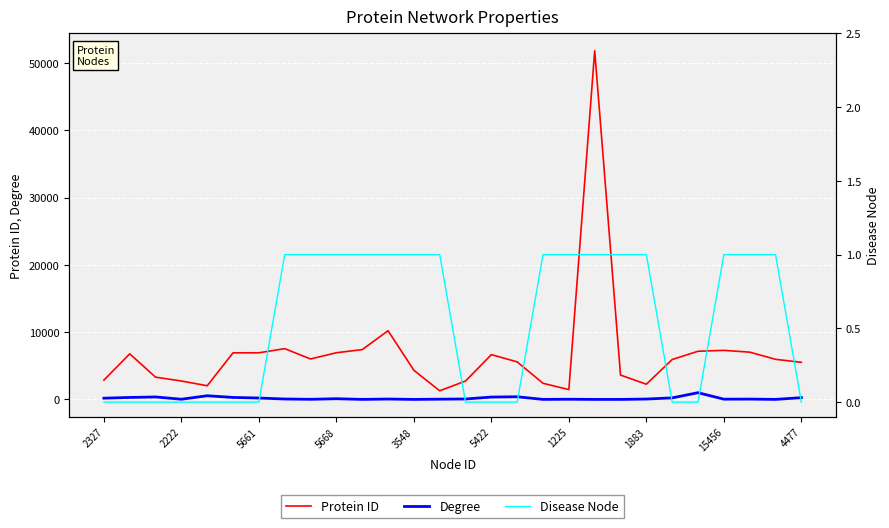

What are all the series names shown in the legend?

Protein ID, Degree, Disease Node